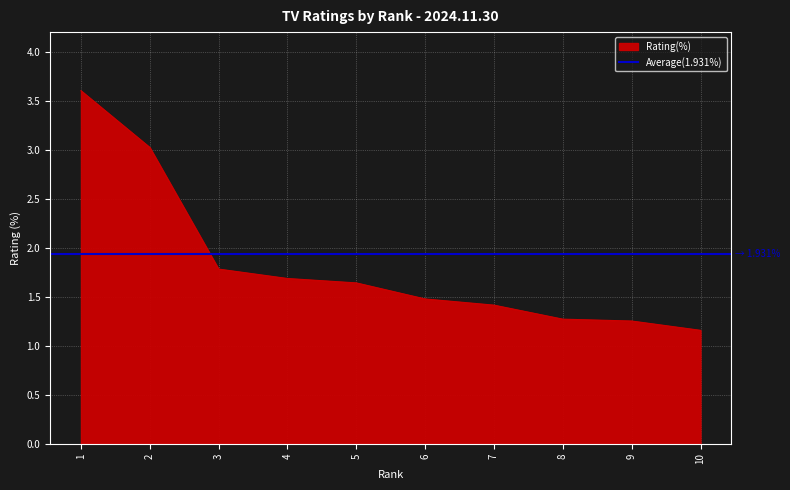

Is it true that the value at 1 is 1.9?

False